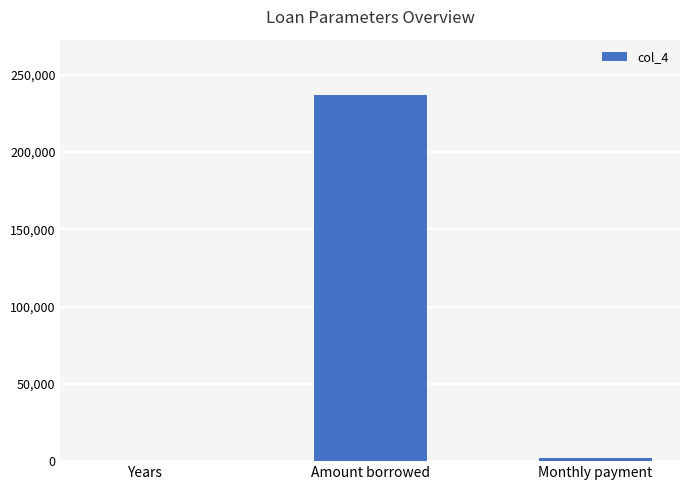

What is the average value?

79729.0